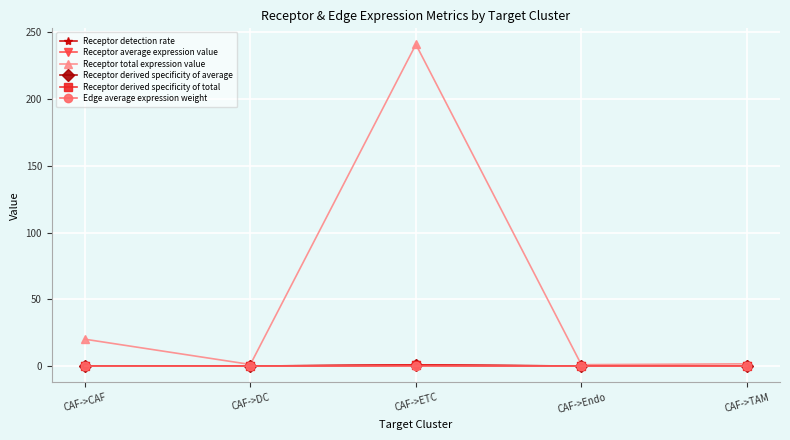

What is the sum of the Receptor derived specificity of average values at CAF->CAF and CAF->TAM?

0.2